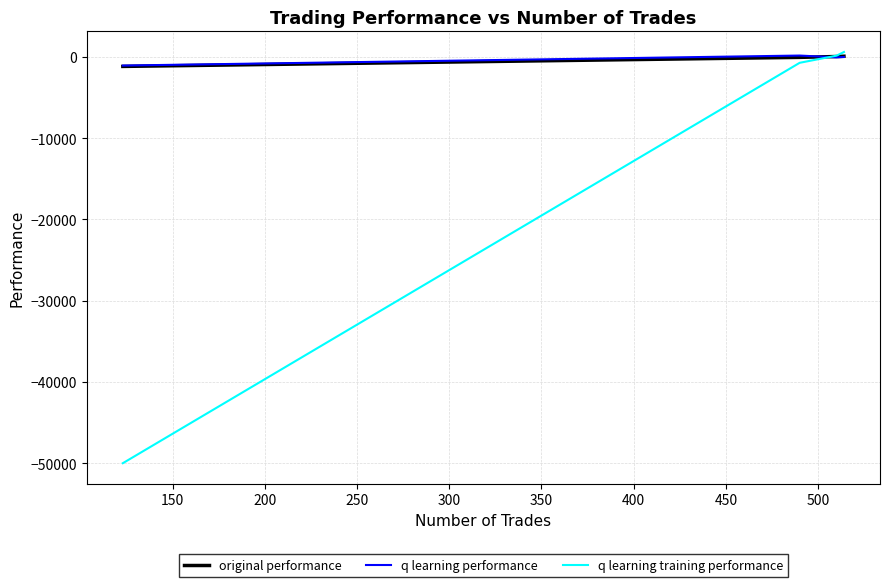

What is the smallest value displayed?

-50000.0